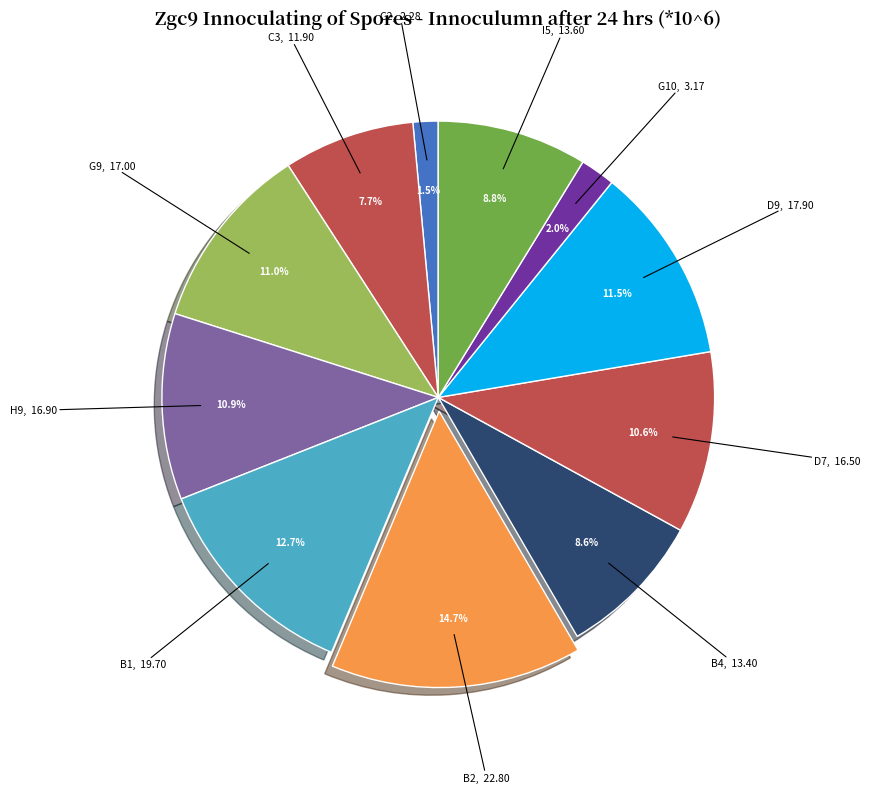

Rank the categories by value from lowest to highest.

C2, G10, C3, B4, I5, D7, H9, G9, D9, B1, B2